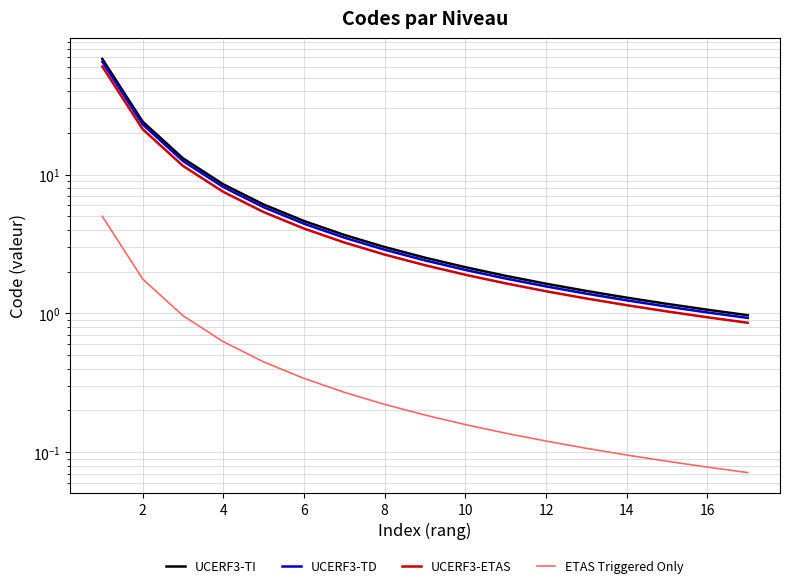

What are all the series names shown in the legend?

UCERF3-TI, UCERF3-TD, UCERF3-ETAS, ETAS Triggered Only